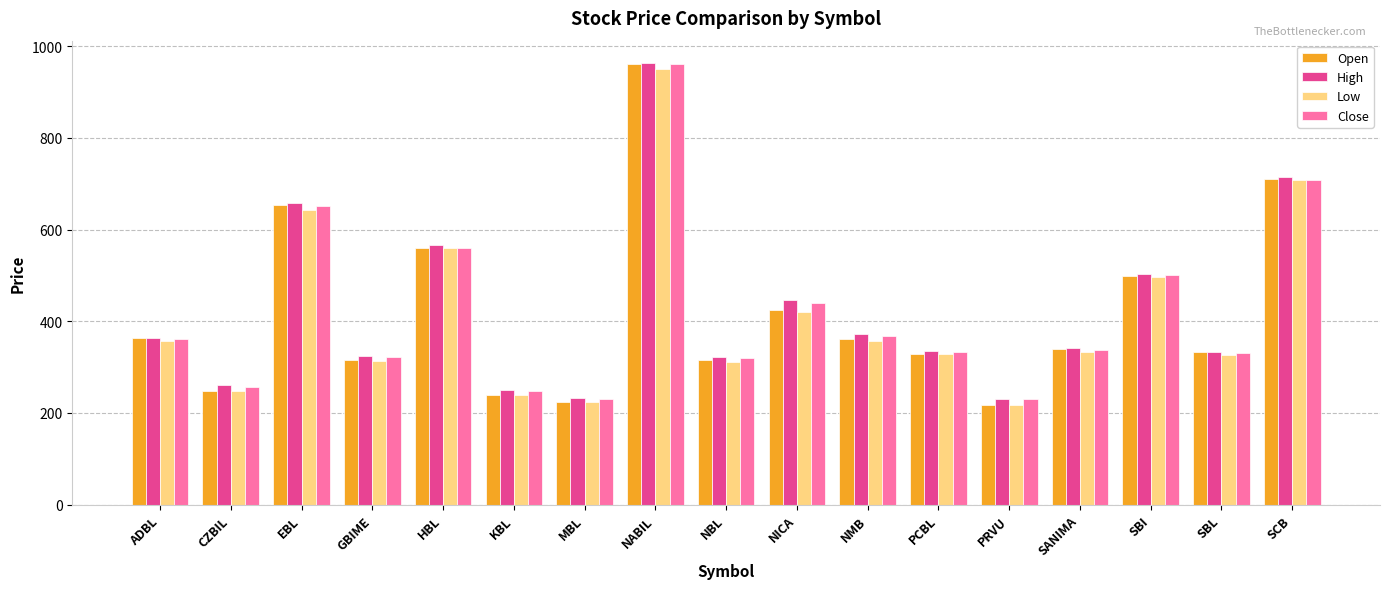

Which series has the widest spread of values?

Open